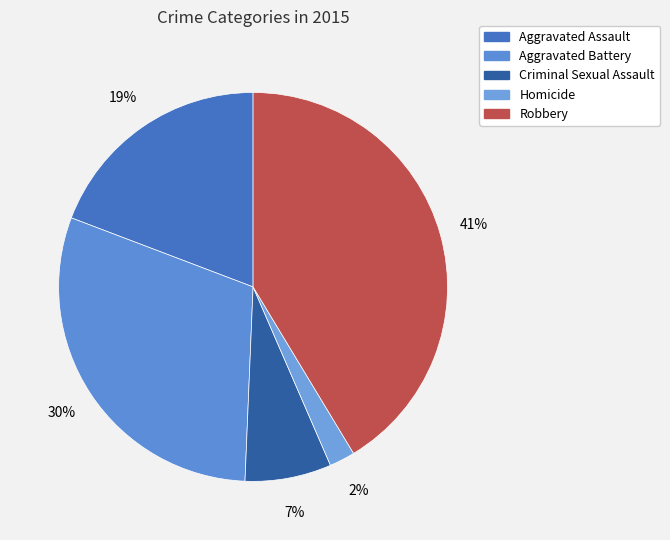

Does Robbery represent more than half of the total?

No